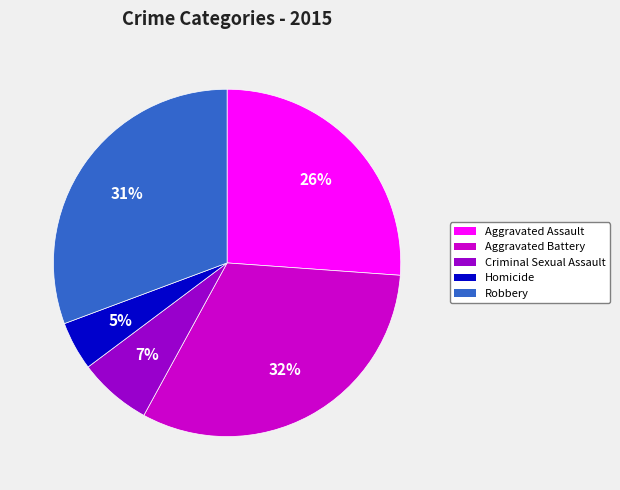

Do Aggravated Battery and Criminal Sexual Assault together represent more than half of the pie?

No